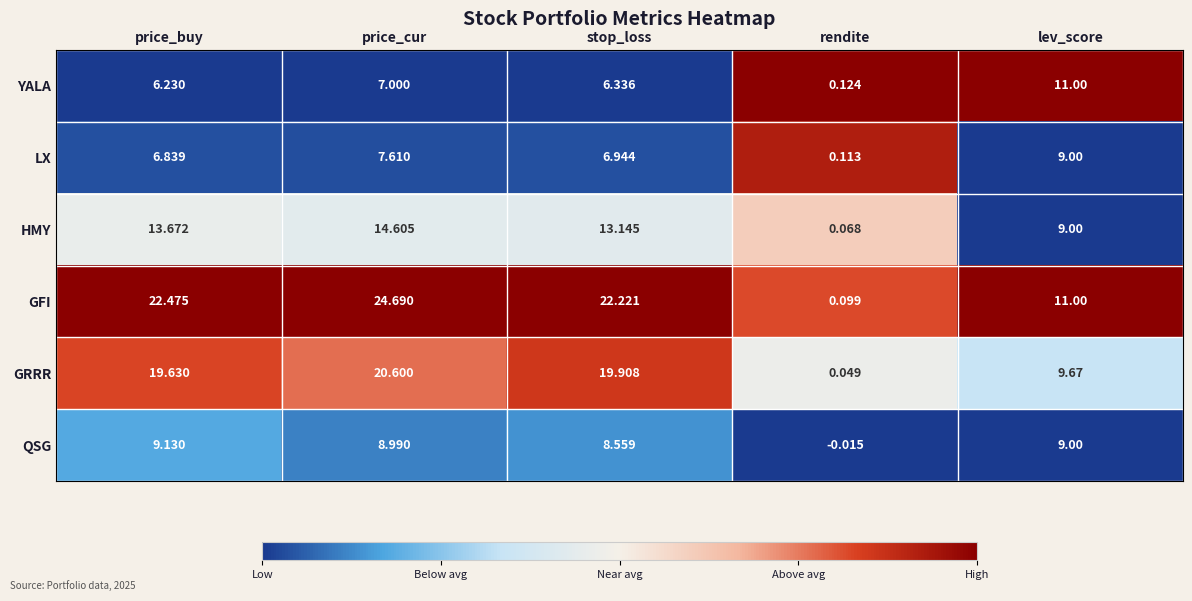

Which series has the widest spread of values?

GFI